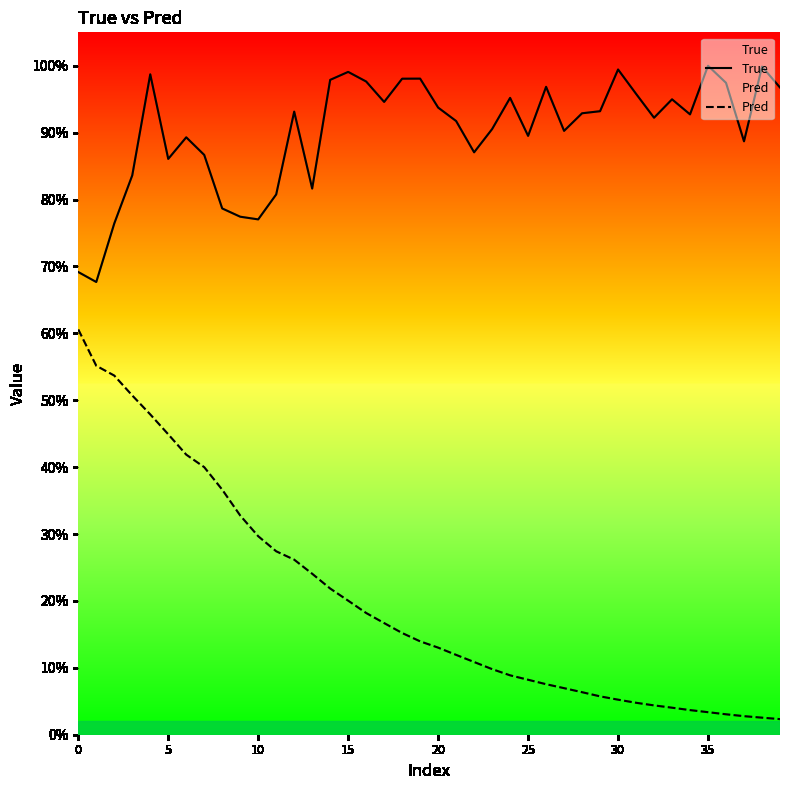

True or false: Pred has more than 0 interior local peaks.

False